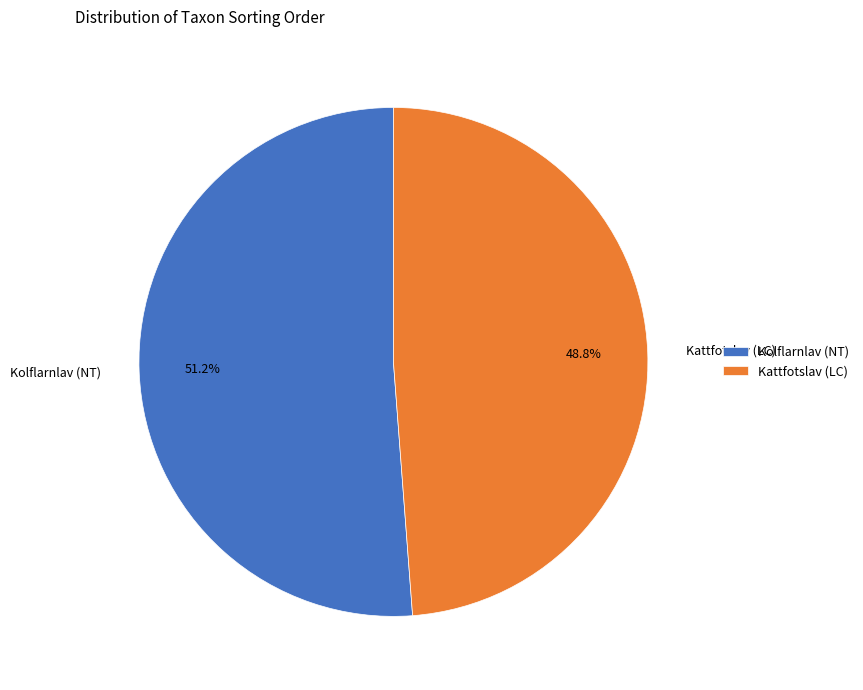

What is the largest slice in the pie chart?

Kolflarnlav (NT)